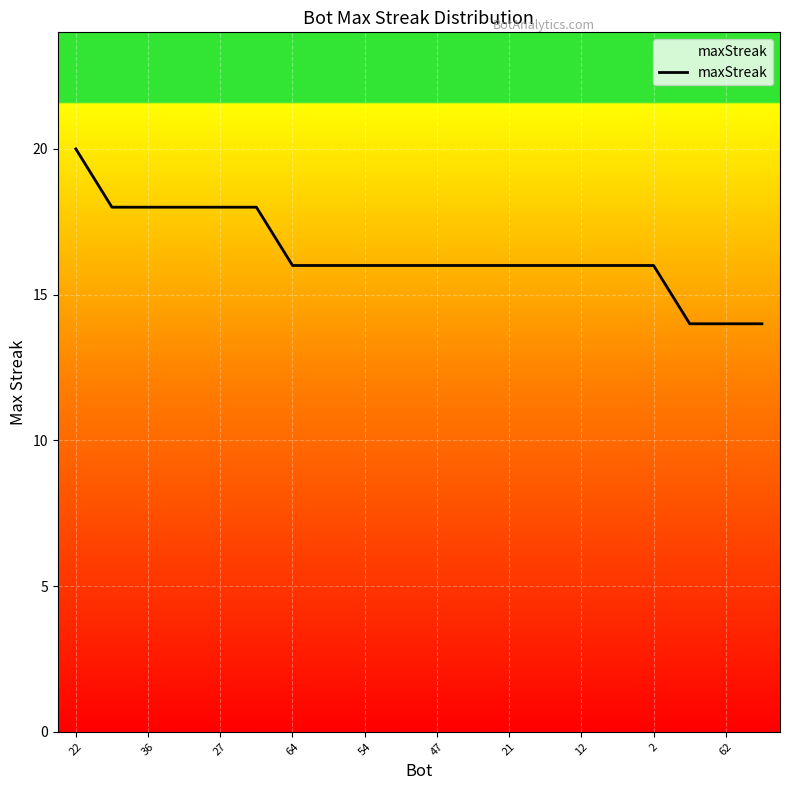

What is the difference between the maximum and minimum values?

6